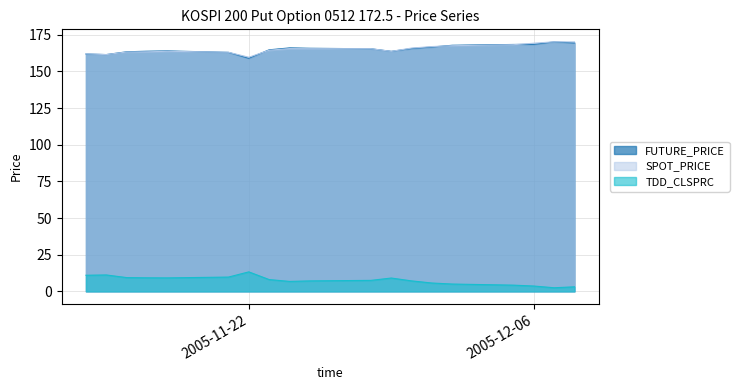

What is the highest value of the FUTURE_PRICE series?

170.2